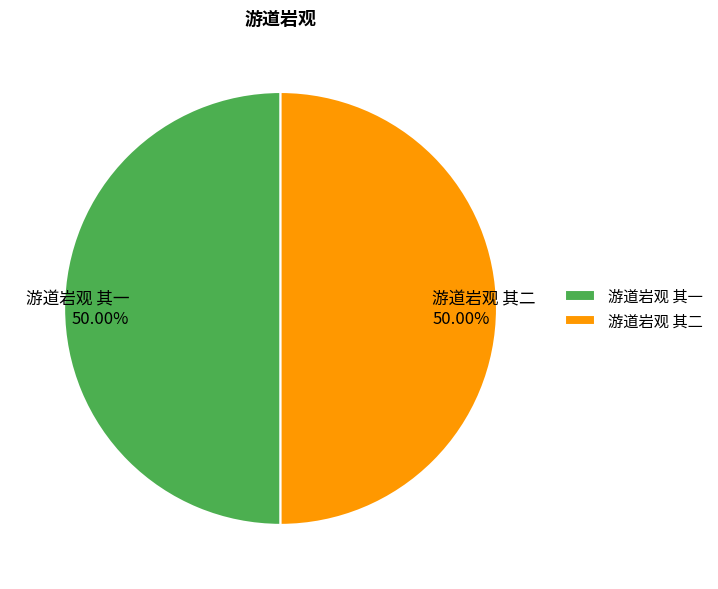

What is the ratio of the value at 游道岩观 其一 to the value at 游道岩观 其二?

1.0